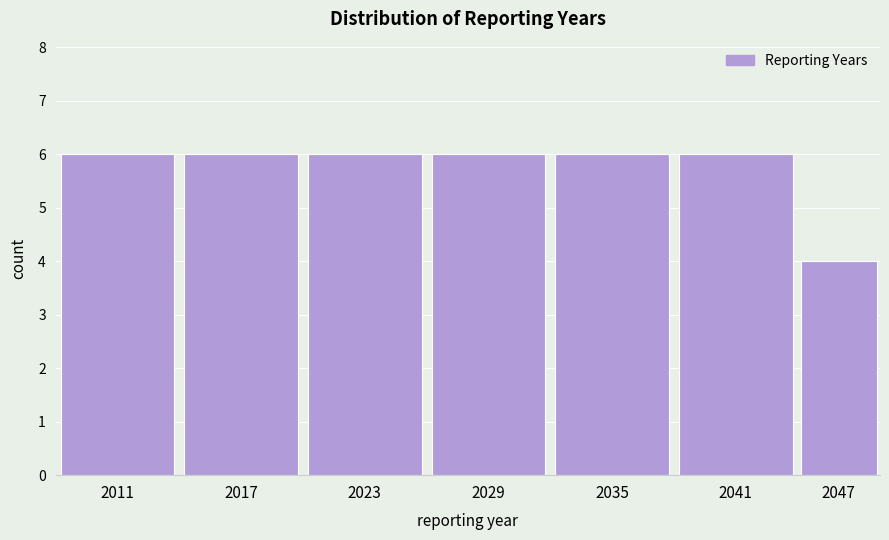

Reading right to left, list all the values displayed in this chart.

4	6	6	6	6	6	6